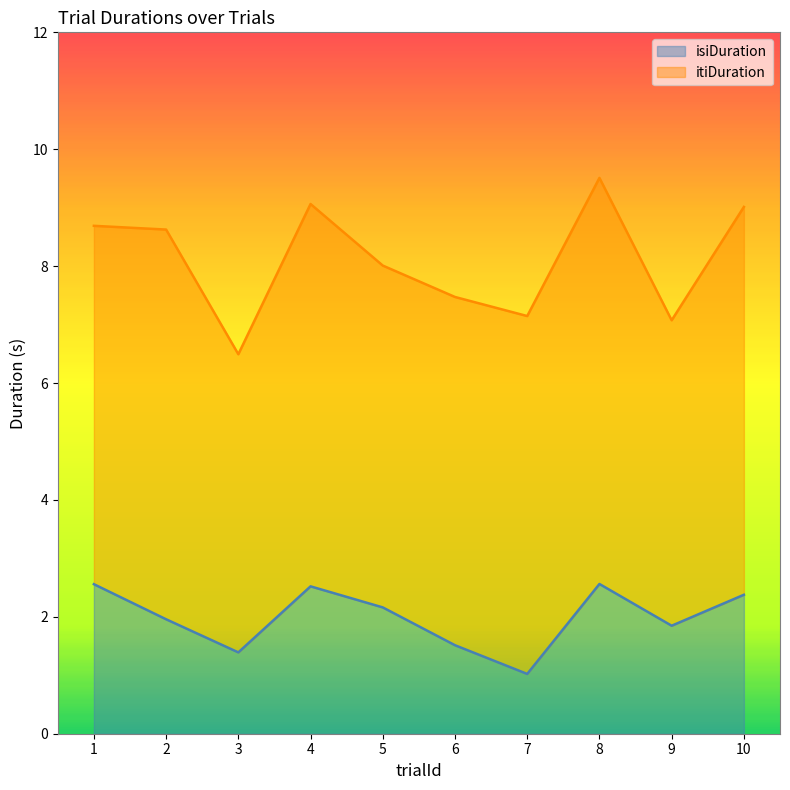

What is the difference between the highest and lowest values at 4?

4.0